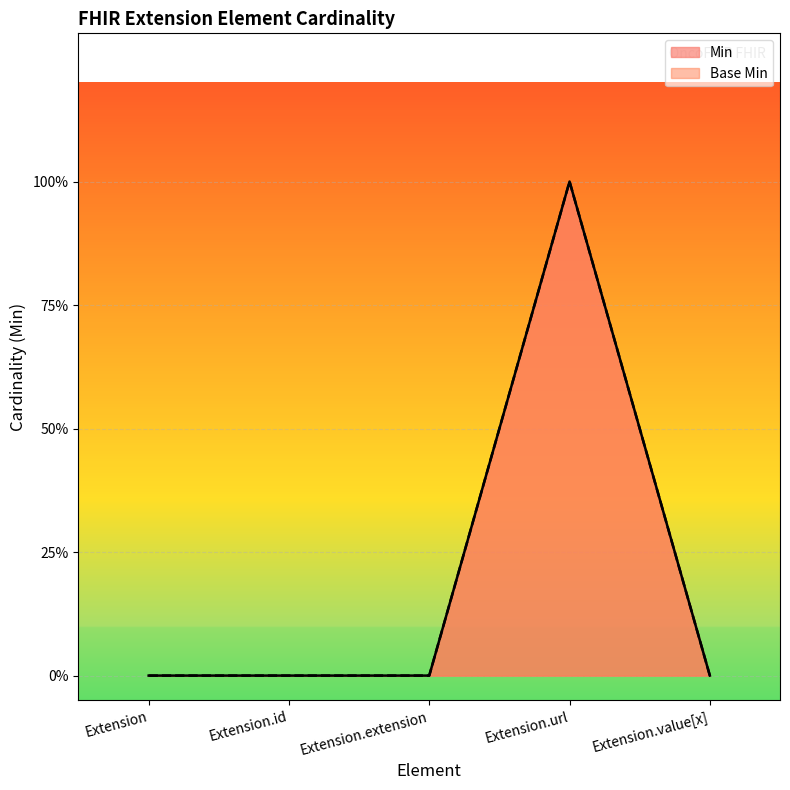

Count the Base Min values in the range 0 to 1.

5